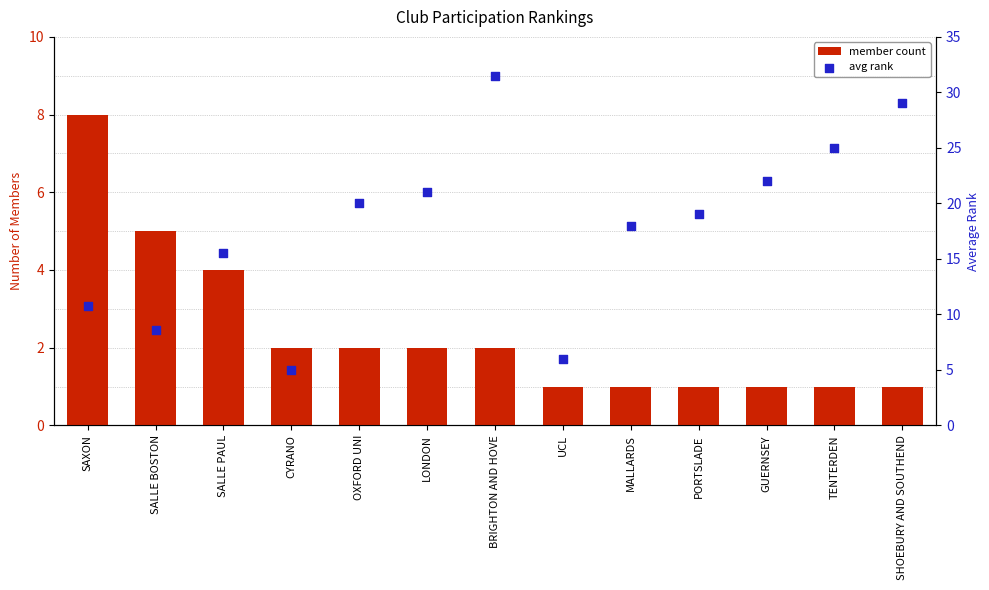

Which series has the widest spread of Y values?

avg rank